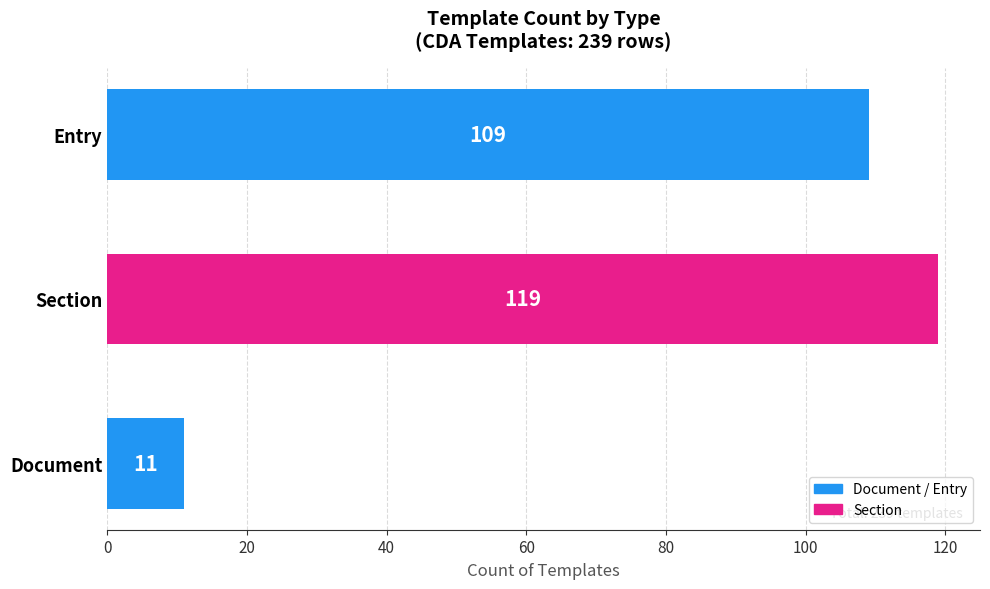

Is it true that the value at Document is 11?

True